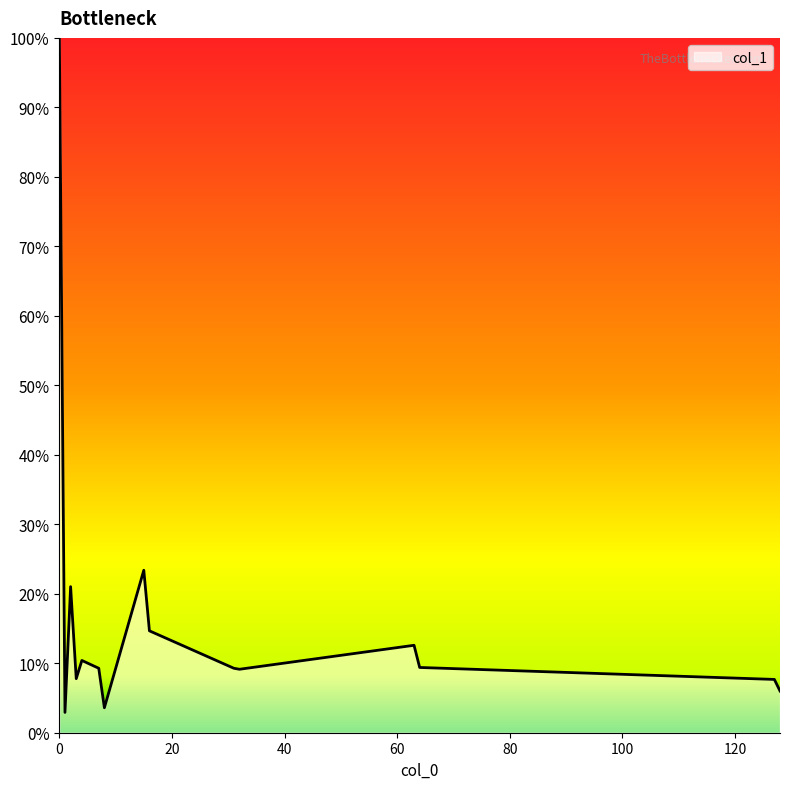

Does the chart display data point markers on the line(s)?

No